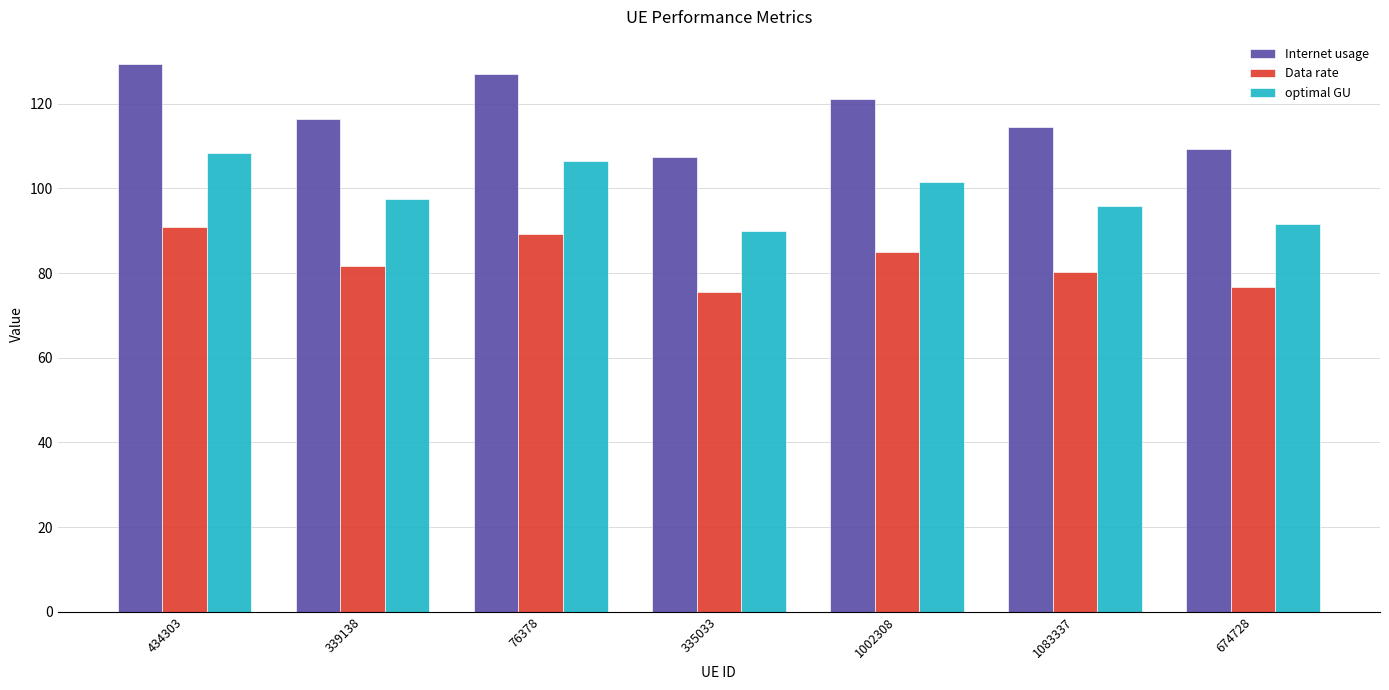

How many bars are there in total?

21